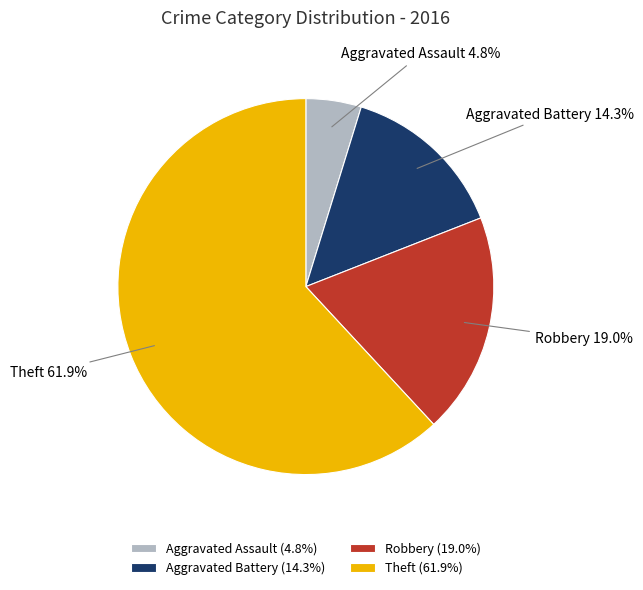

How many slices are in this pie chart?

4